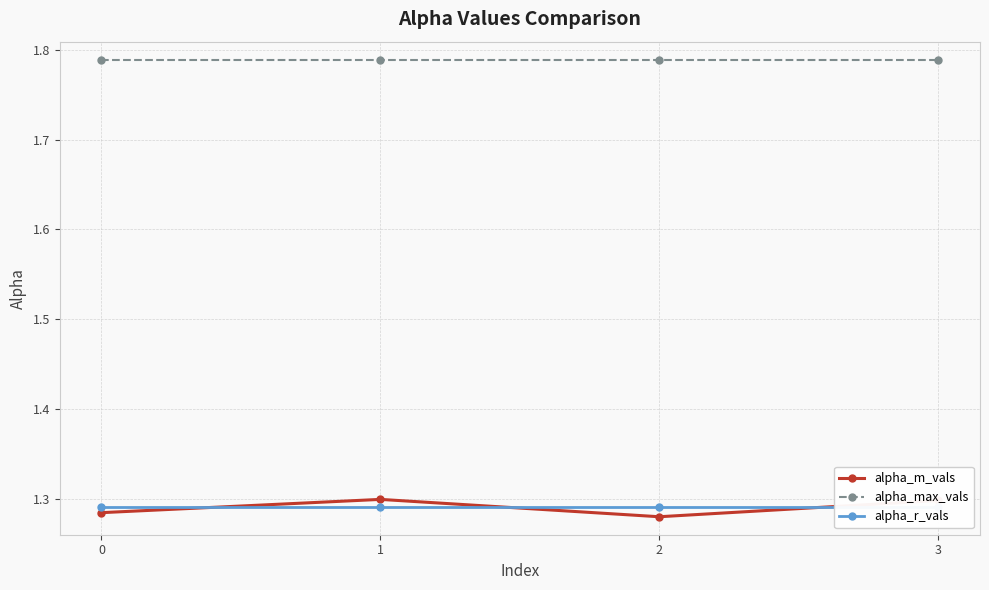

What is the value of the alpha_r_vals point at the 1st from the left?

1.3